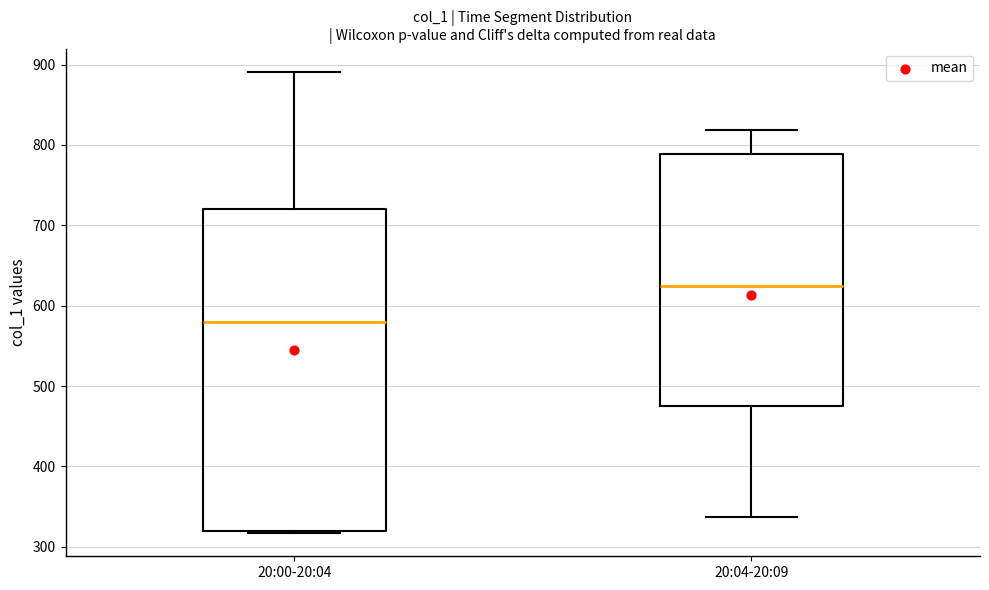

Which box's median line is the highest?

20:04-20:09